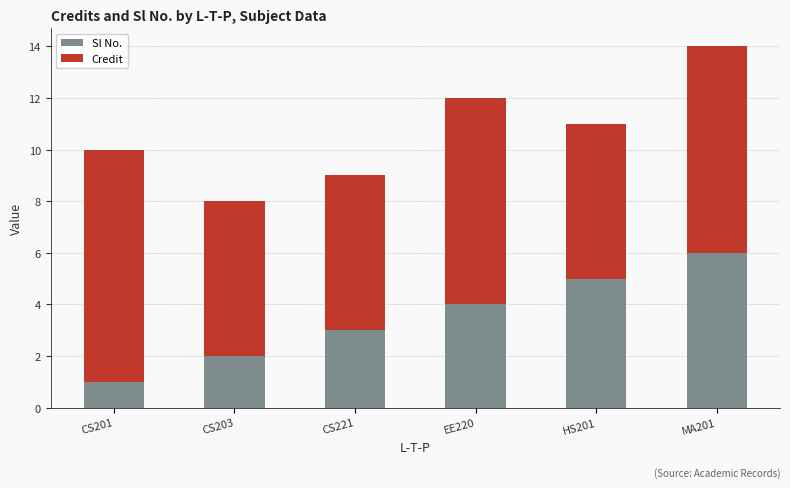

At which label does Sl No. reach its minimum?

CS201